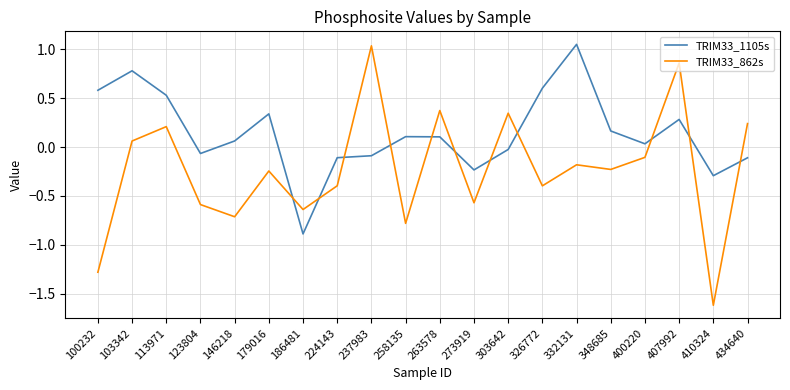

Which category has the lowest value across all series?

410324